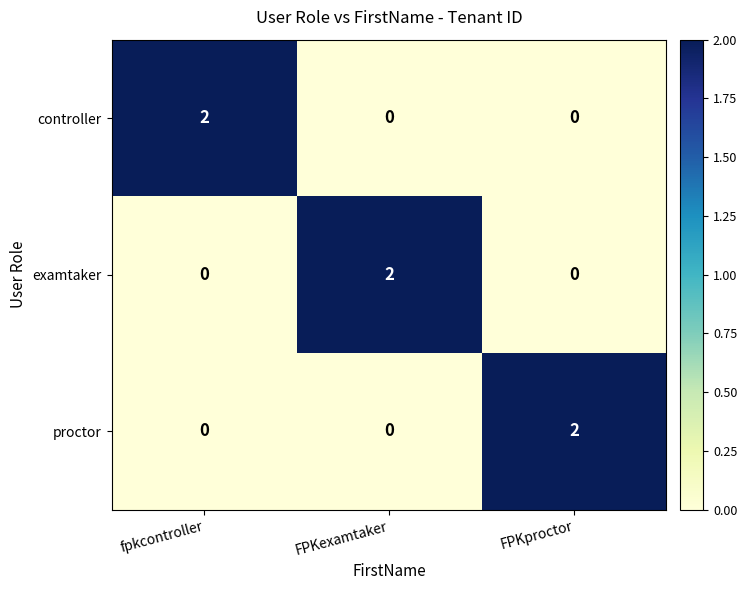

Count the number of categories in the chart.

3